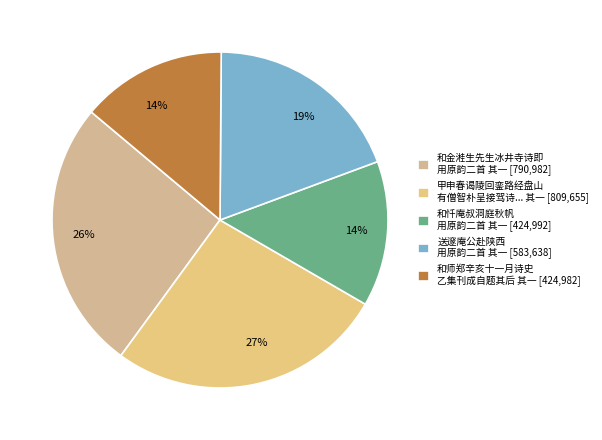

Count the number of slices in the pie.

5